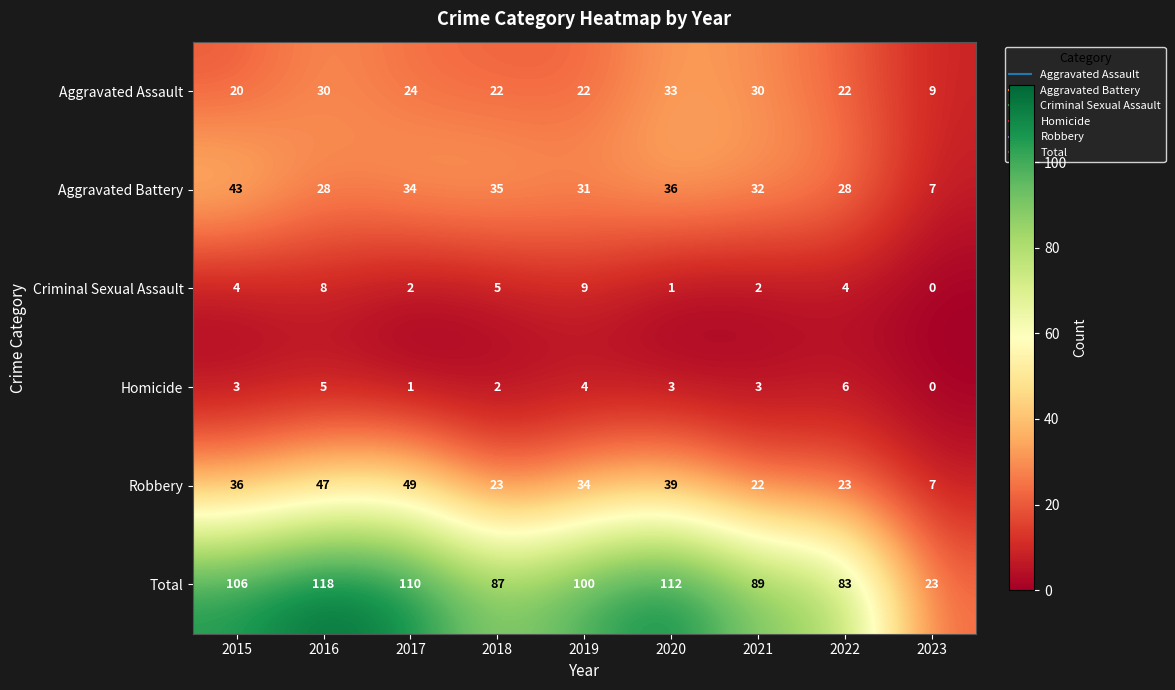

Where is Total nearest to the value 70?

2022